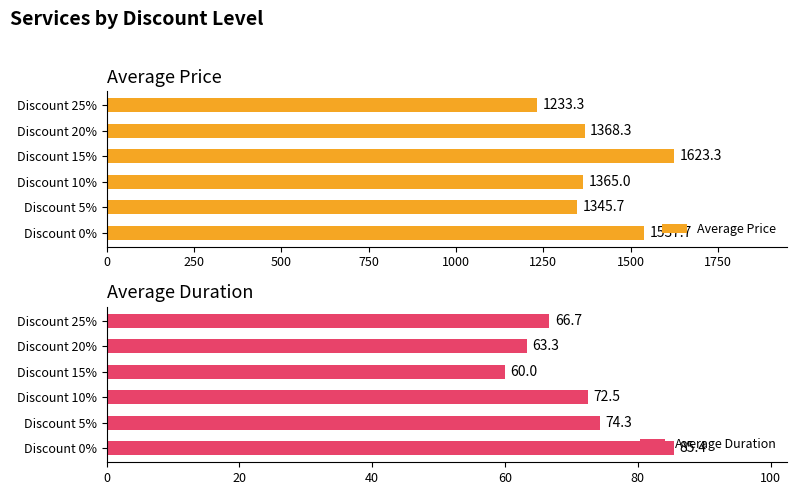

What is the maximum value for Average Duration?

85.4